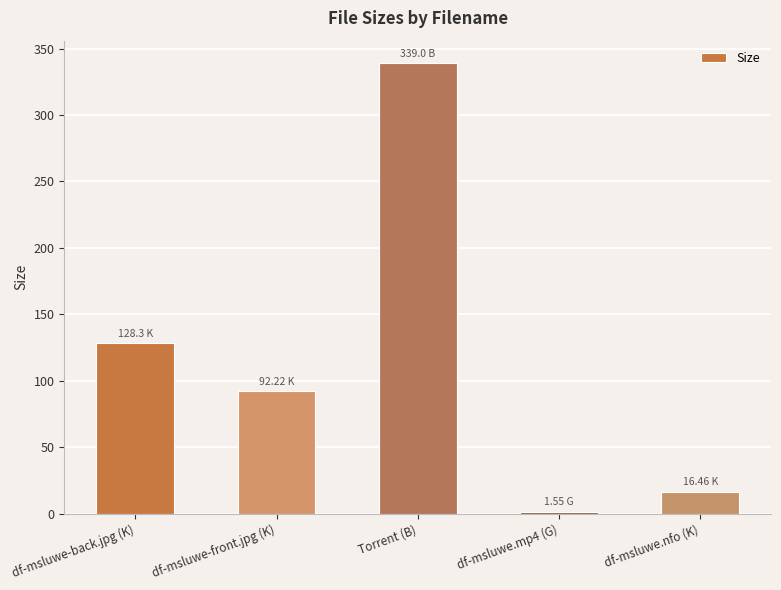

Which has a higher value, df-msluwe.mp4 (G) or df-msluwe-back.jpg (K)?

df-msluwe-back.jpg (K)